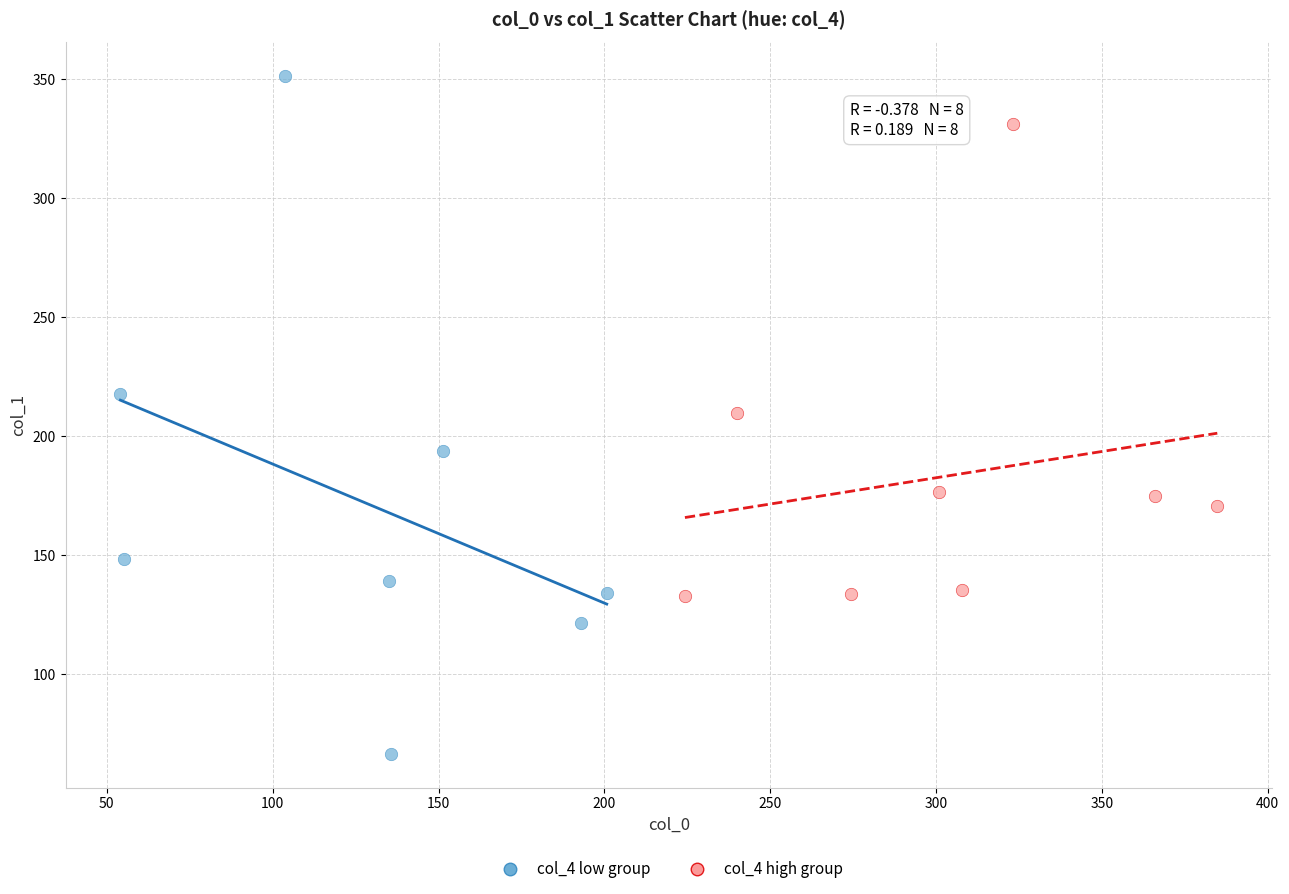

What are all the series names shown in the legend?

col_4 low group, col_4 high group